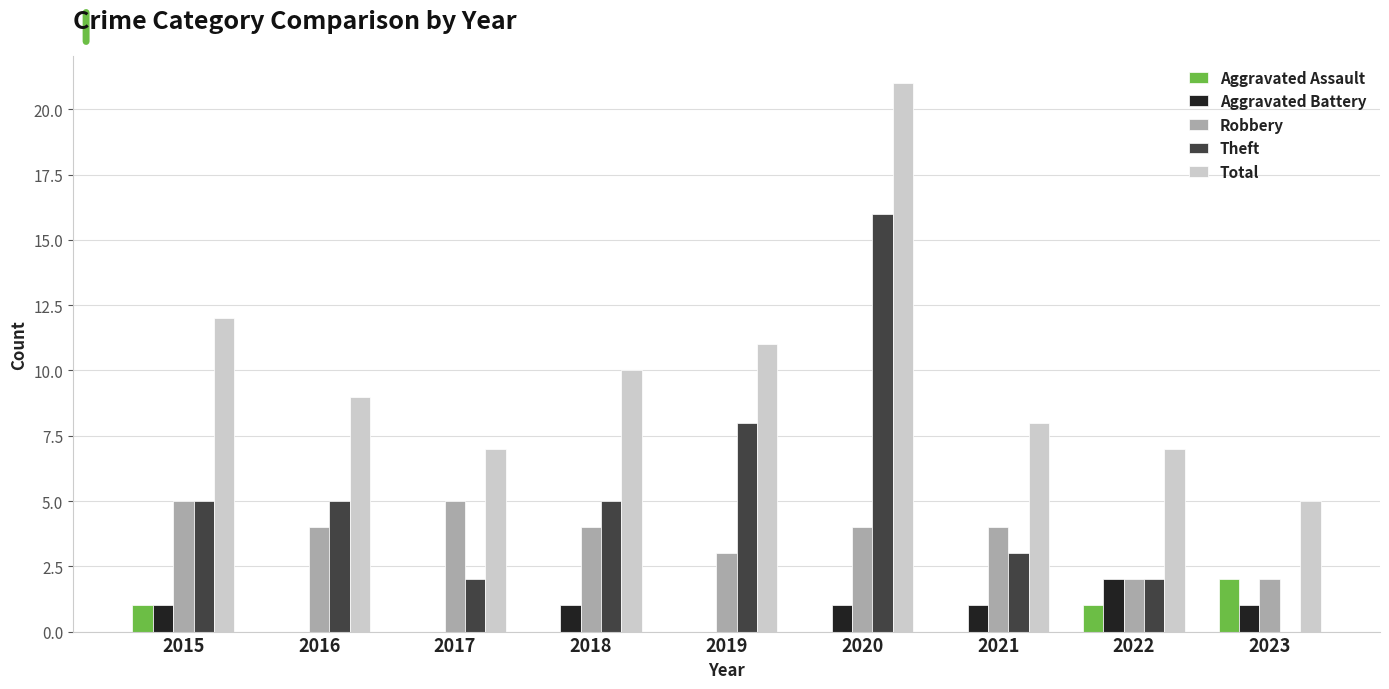

Which series has the largest total across all categories?

Total